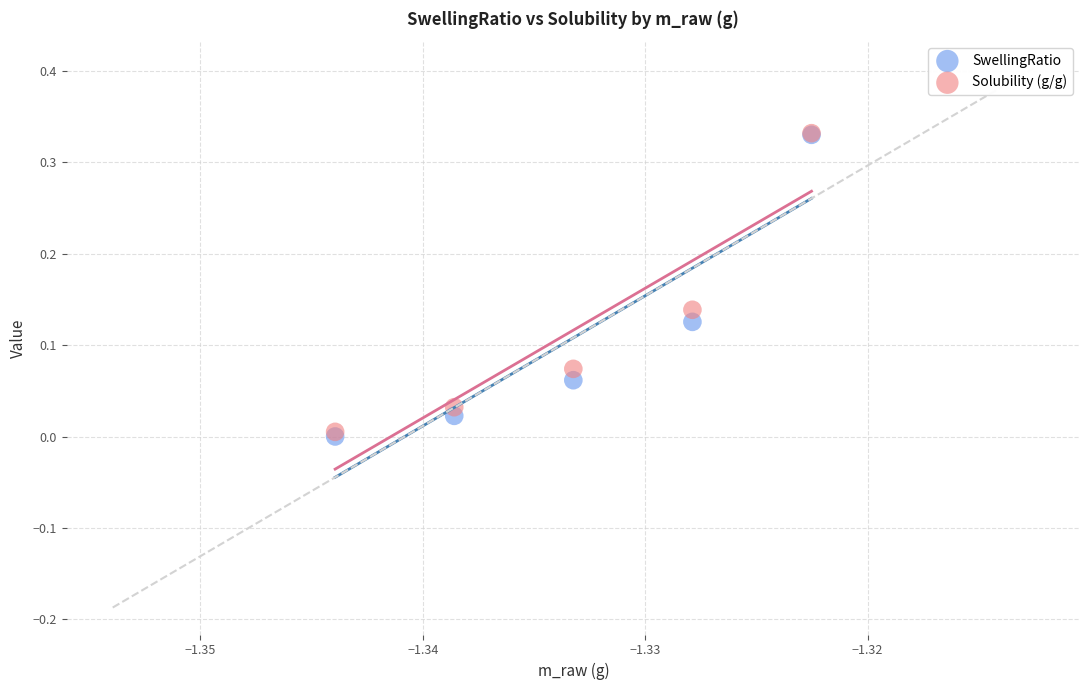

What are all the series names shown in the legend?

SwellingRatio, Solubility (g/g)